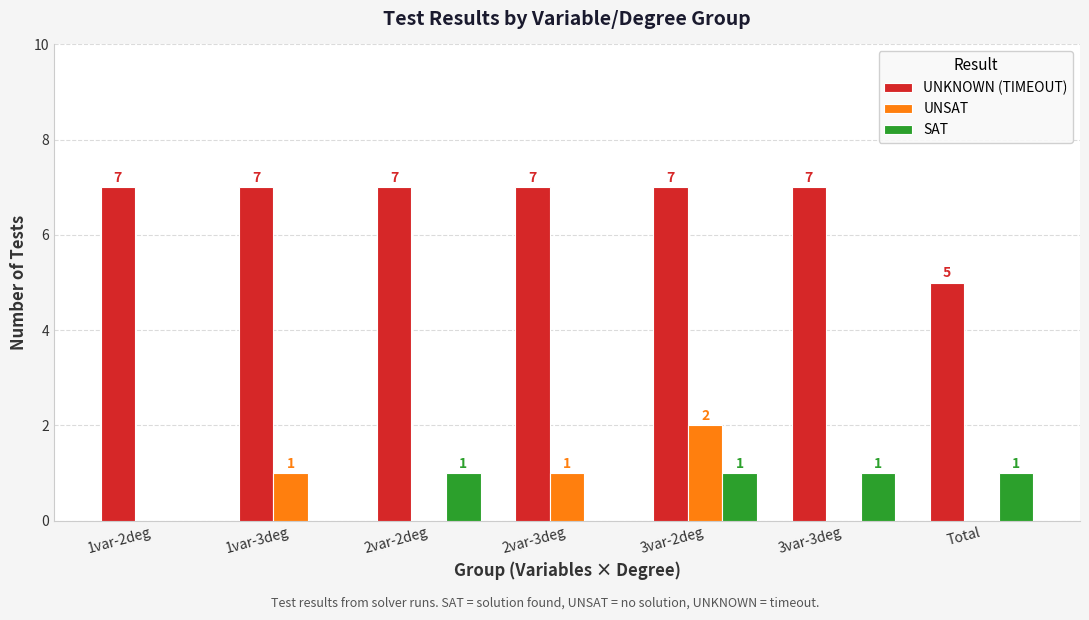

What is the total value across all series at 2var-2deg?

8